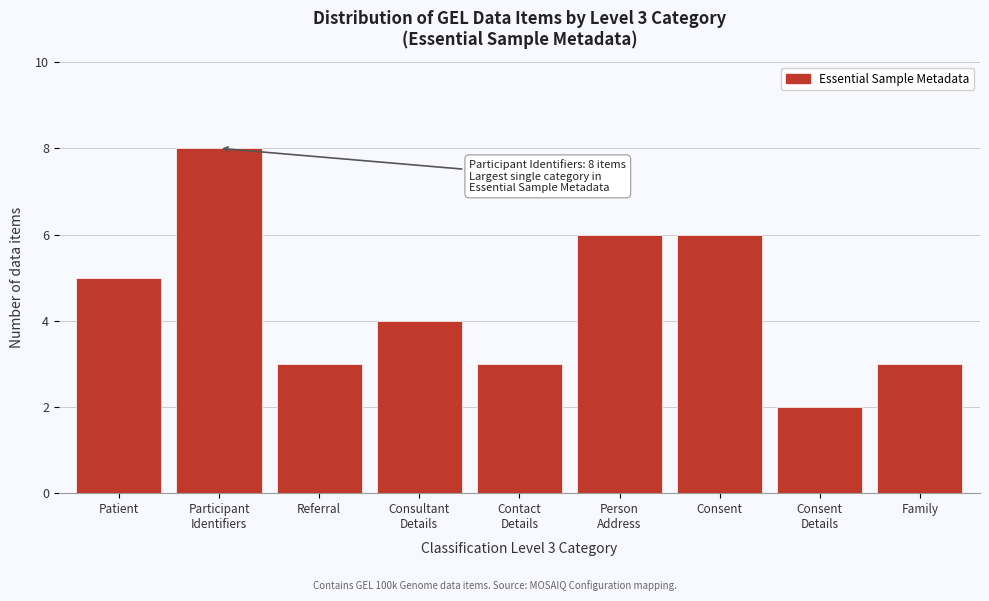

Reading left to right, extract all data points from this chart.

5	8	3	4	3	6	6	2	3